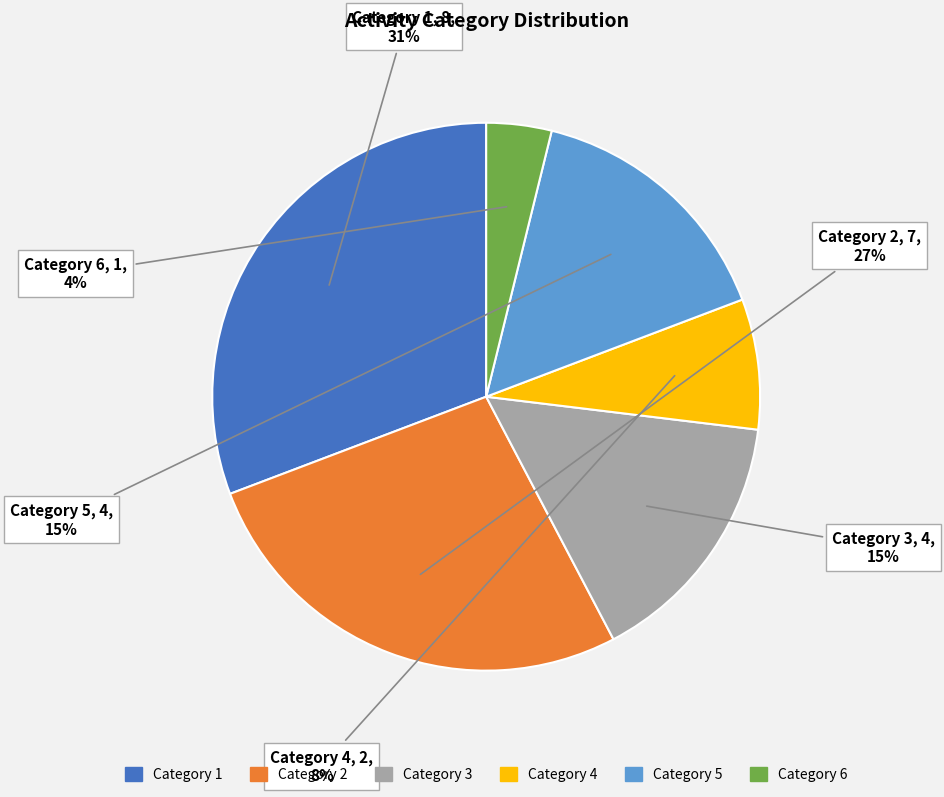

Do Category 3 and Category 6 together represent more than half of the pie?

No